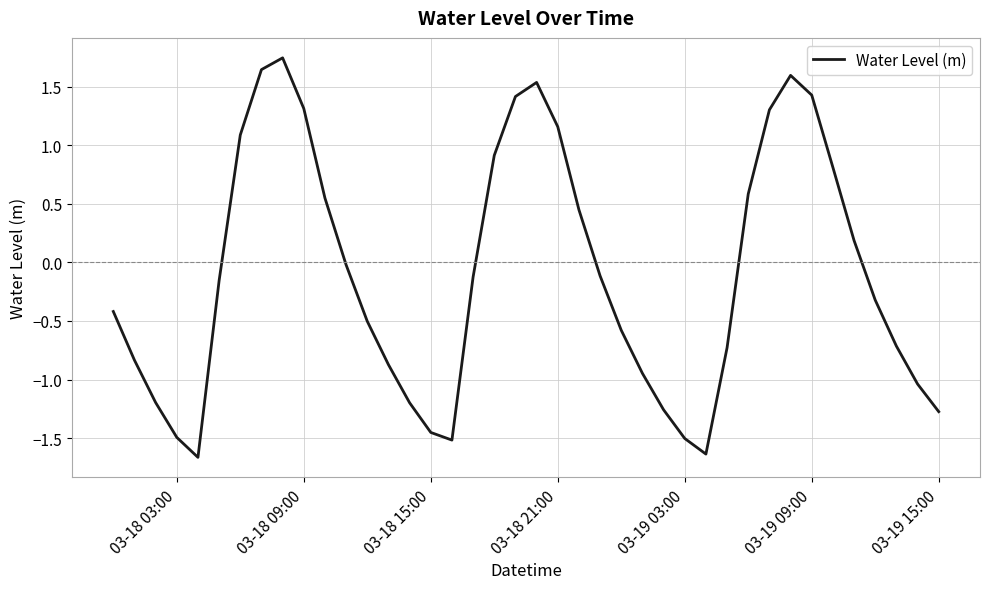

What is the minimum value shown in the chart?

-1.7